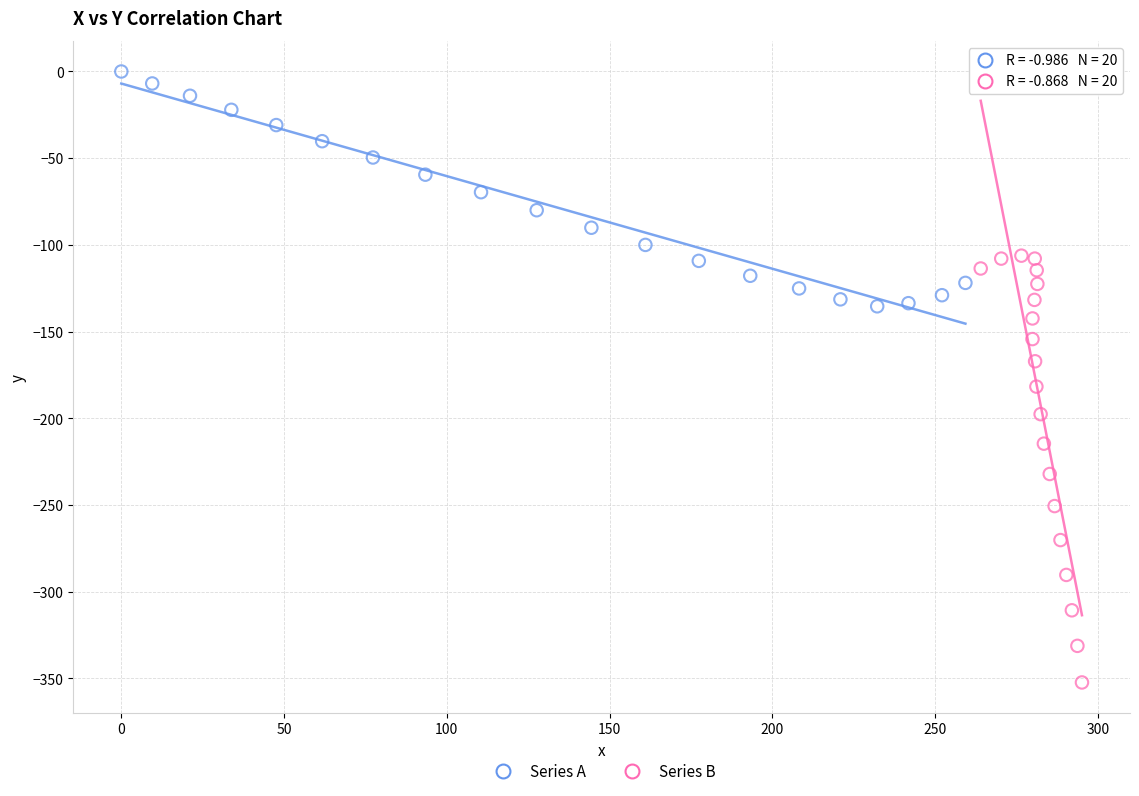

Which series has the widest spread of Y values?

Series B